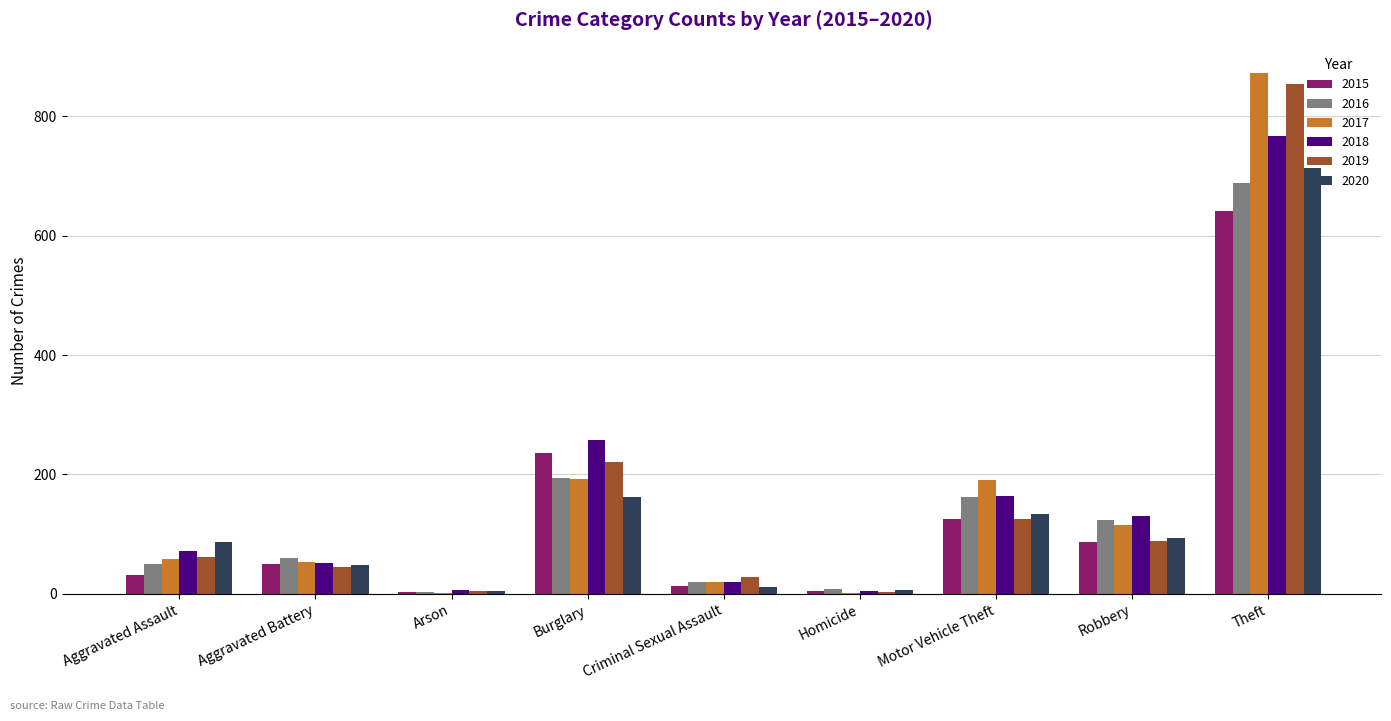

Are the bars horizontal?

No